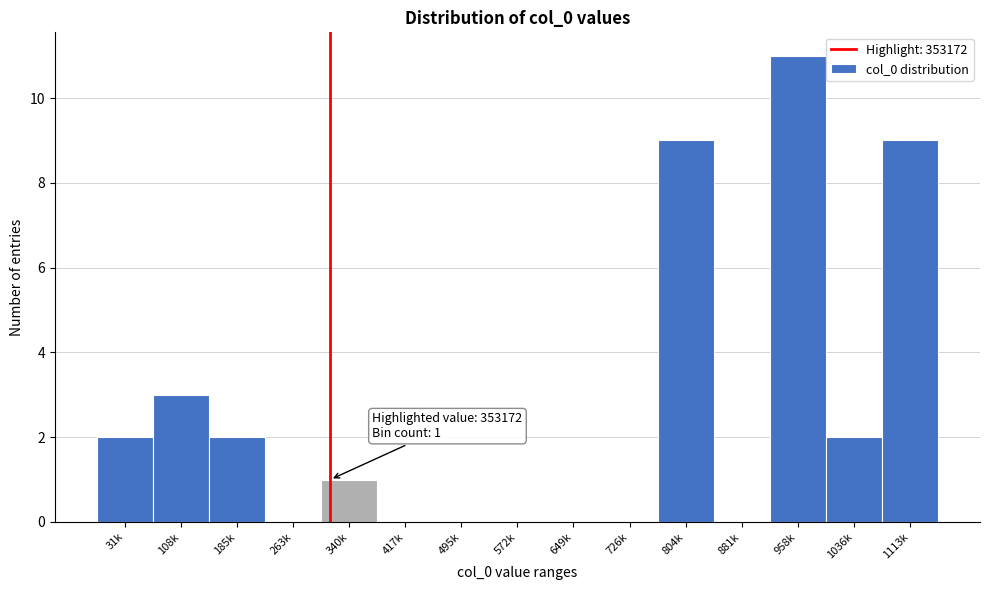

Reading right to left, extract all data points from this chart.

1113k=9	1036k=2	958k=11	881k=0	804k=9	726k=0	649k=0	572k=0	495k=0	417k=0	340k=1	263k=0	185k=2	108k=3	31k=2